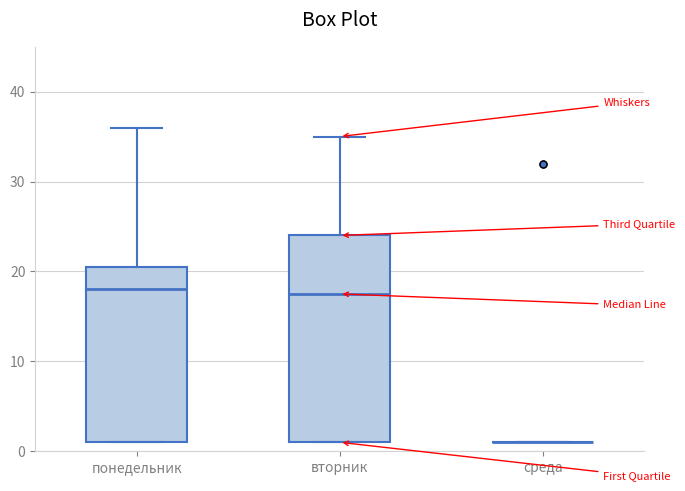

Reading left to right, transcribe this box plot: for each box, give where its median line is, the range the box spans, and where its two whiskers end, as read against the y-axis. The values are not printed on the chart, so give them approximately, as read against the axis.

понедельник: median 18, box 1 to 21, whiskers 1 to 36
вторник: median 18, box 1 to 24, whiskers 1 to 35
среда: box collapsed to a line at 1, whiskers 1 to 1